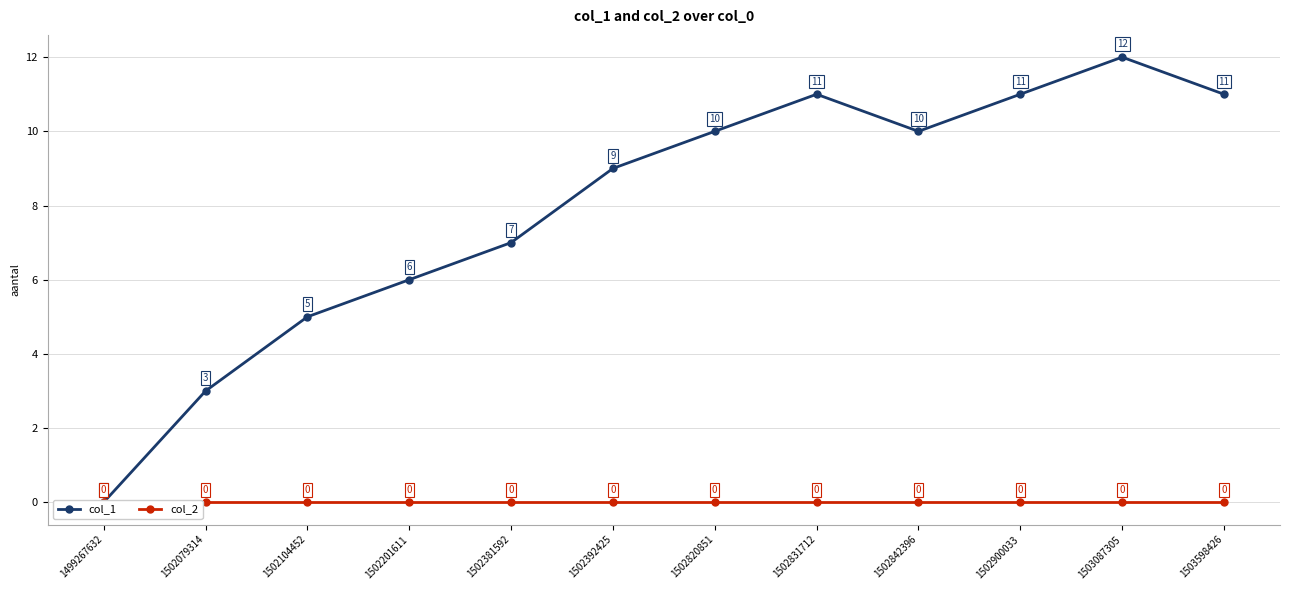

What is the total value across all series at 1502079314?

3